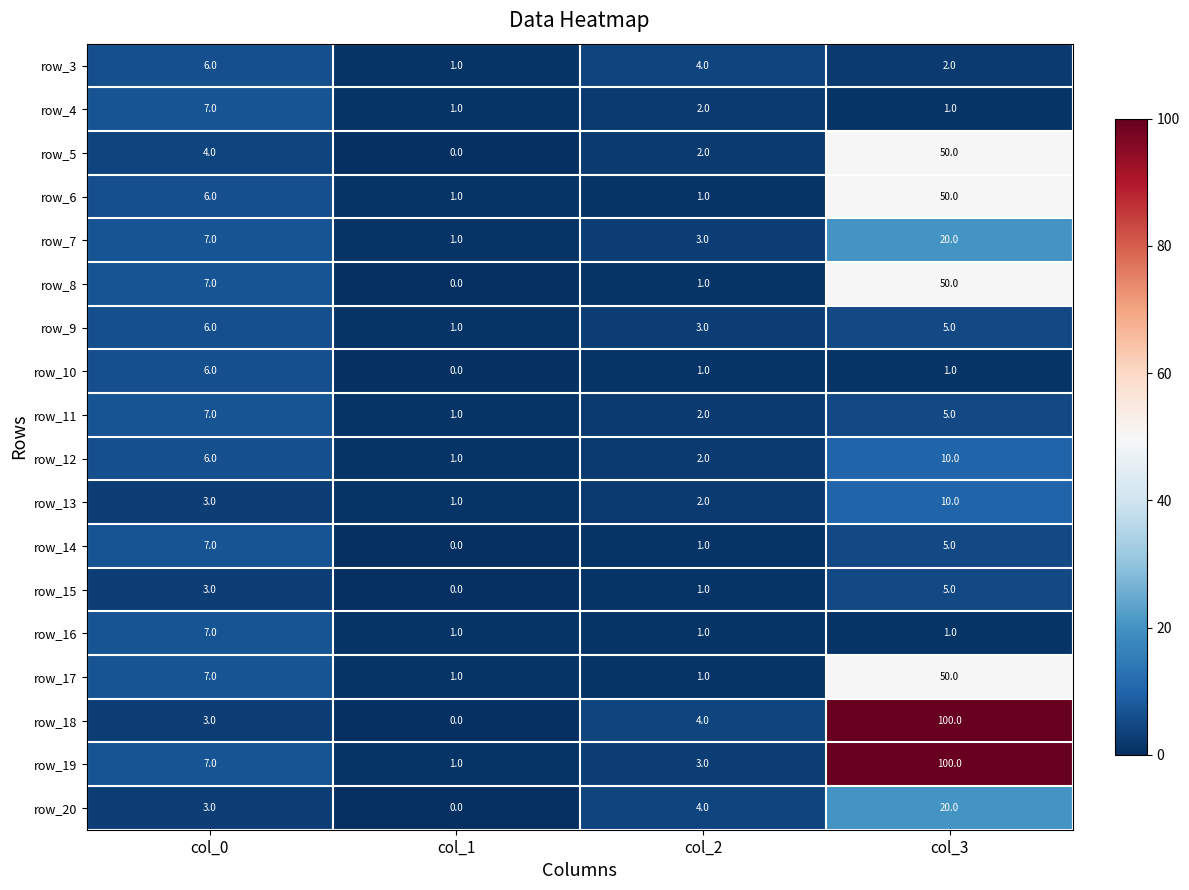

Between col_1 and col_3, which series saw the biggest shift?

row_18